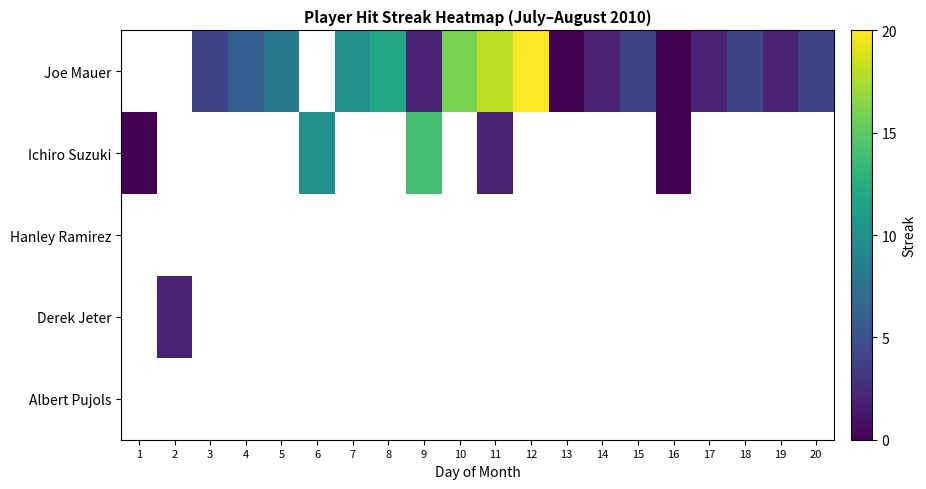

What is the maximum value shown in the chart?

20.0